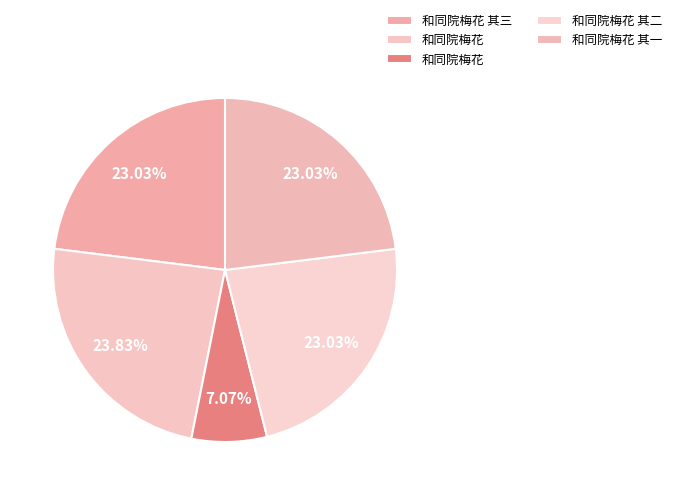

How many segments does this pie chart have?

5